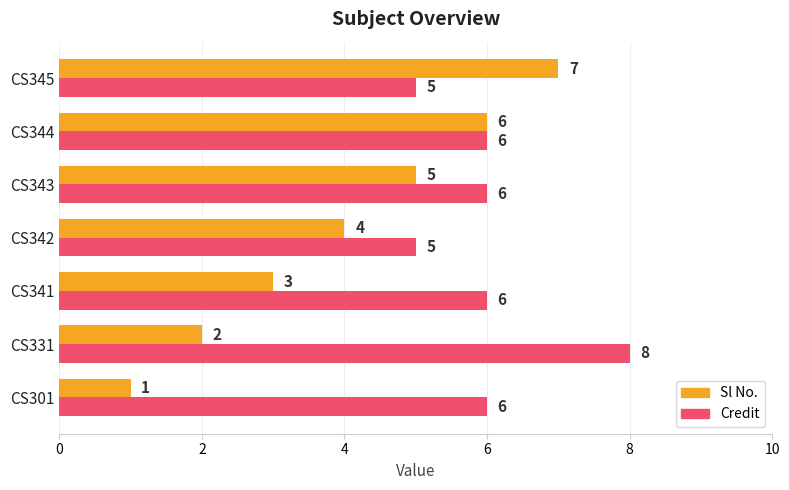

What is the spread (max minus min) of values at CS341?

3